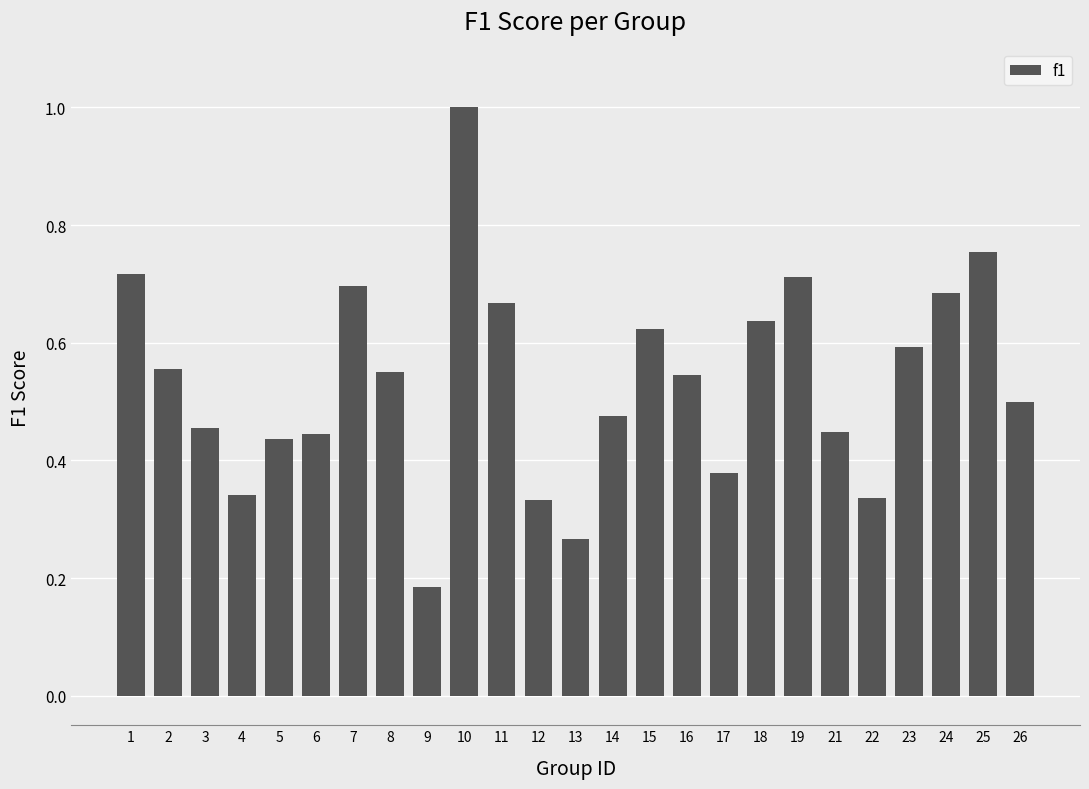

Where is the data nearest to the value 0?

9